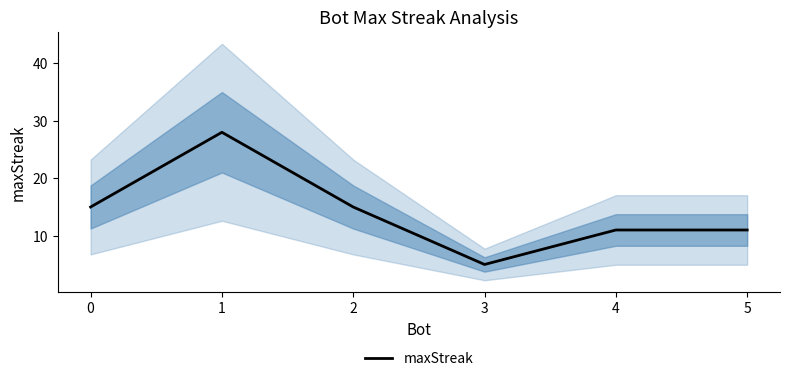

Is it true that the value at 3 is 5?

True